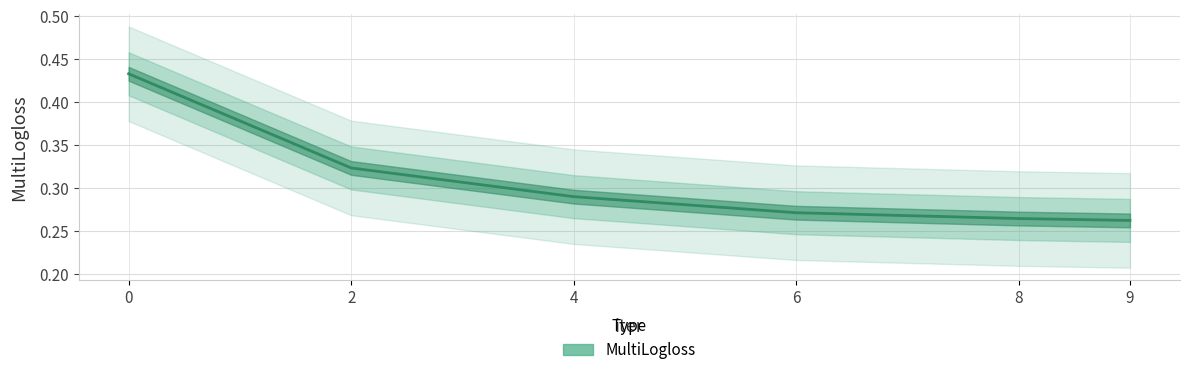

Reading left to right, extract all data points from this chart.

0.4	0.3	0.3	0.3	0.3	0.3